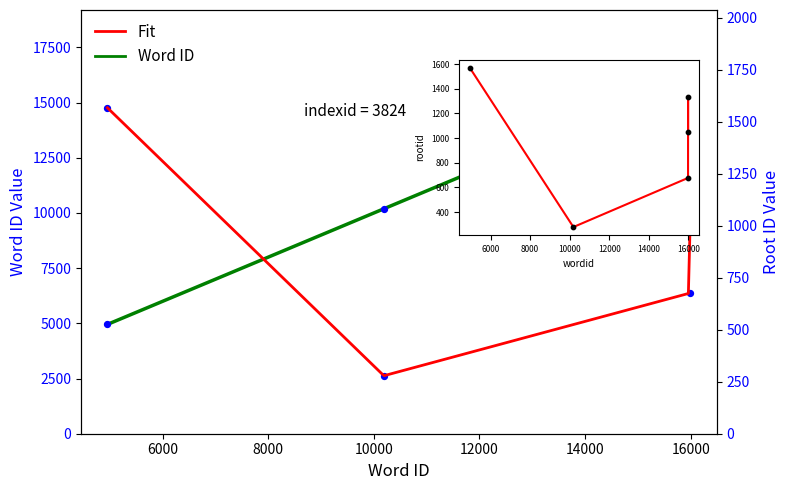

Which series has the largest Y range (max minus min)?

wordid